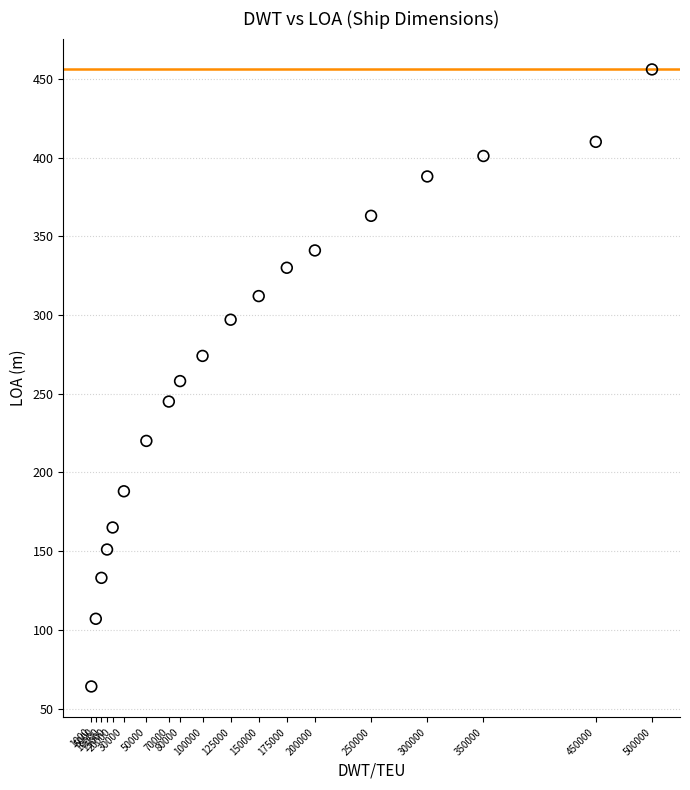

What is the range of X values (max minus min)?

499000